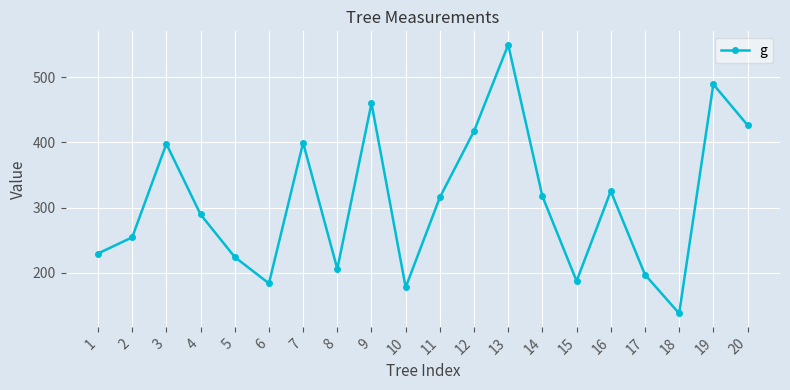

What is the average value?

309.3